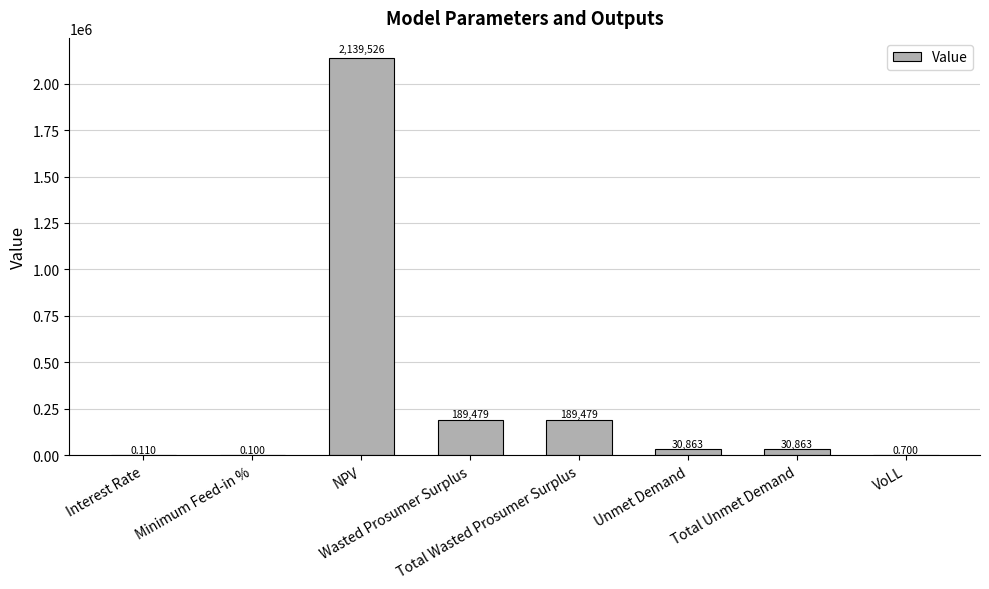

What is the change in value from Minimum Feed-in % to NPV?

+2139525.6